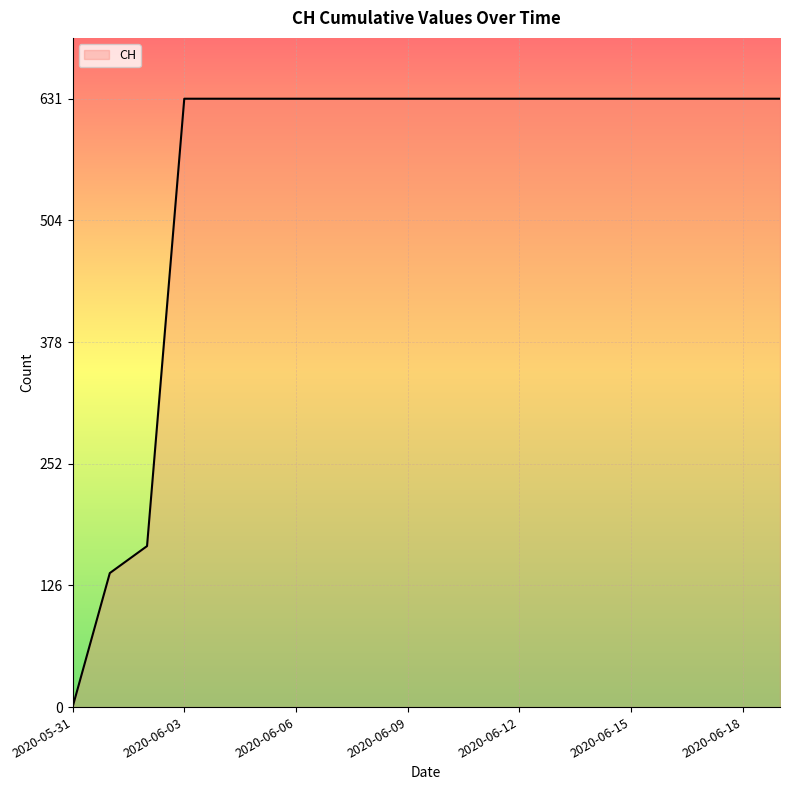

What is the maximum value shown in the chart?

631